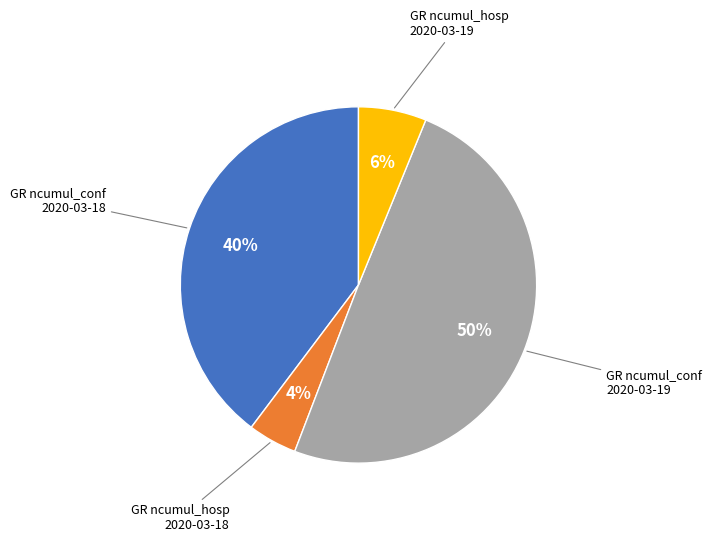

To the nearest percent, what is the average slice percentage?

25%